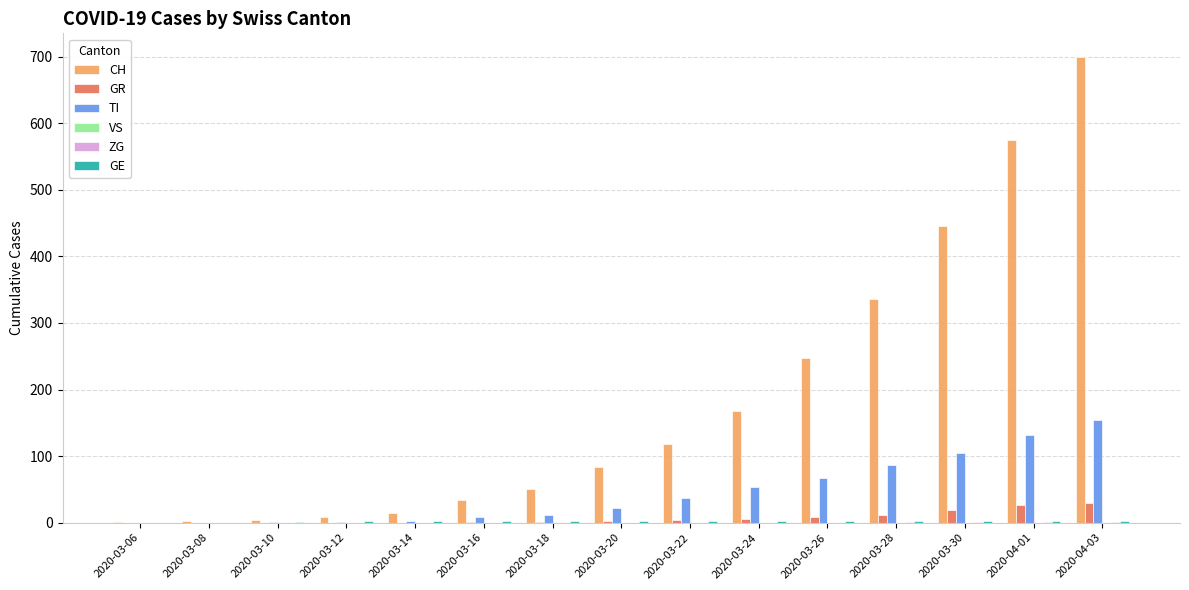

True or false: TI has a value of 8 at 2020-03-16.

True